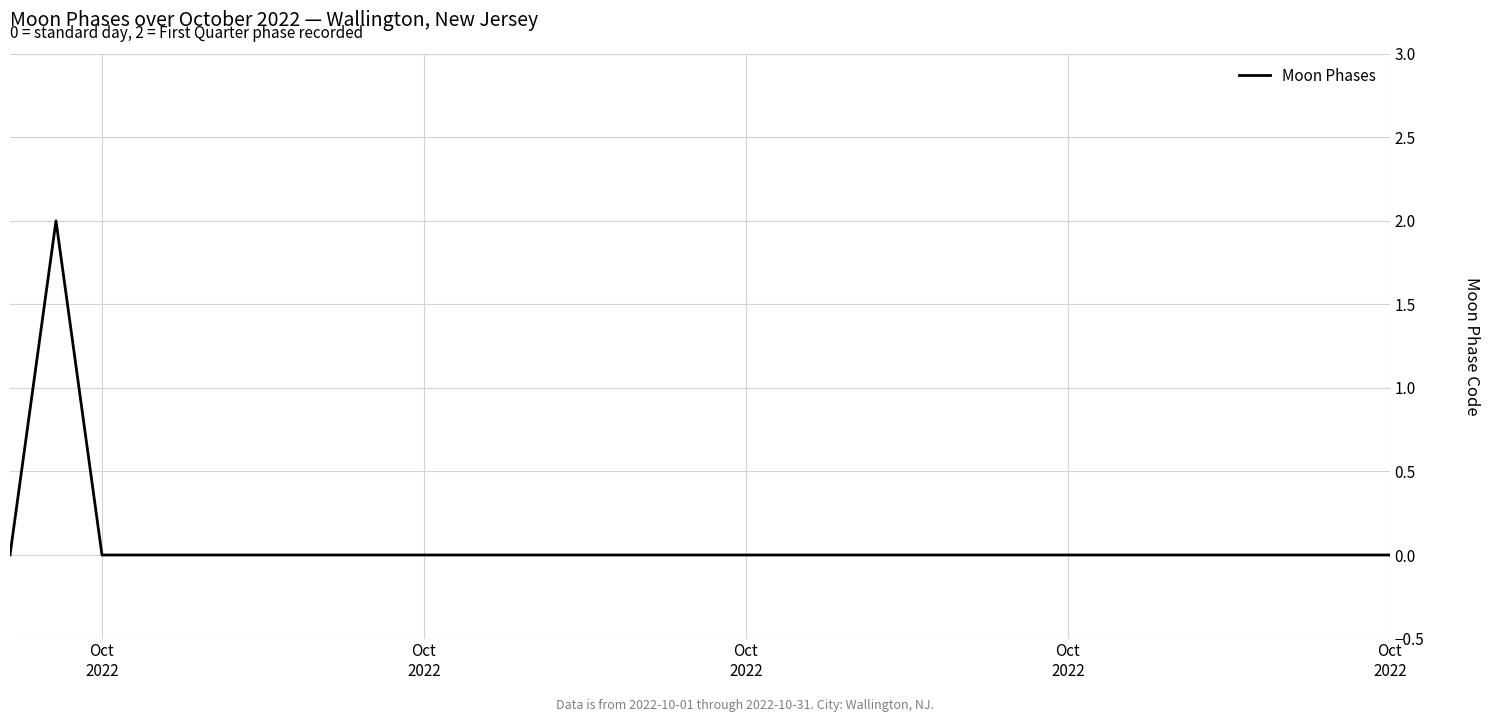

Where is the first local maximum?

Oct
2022